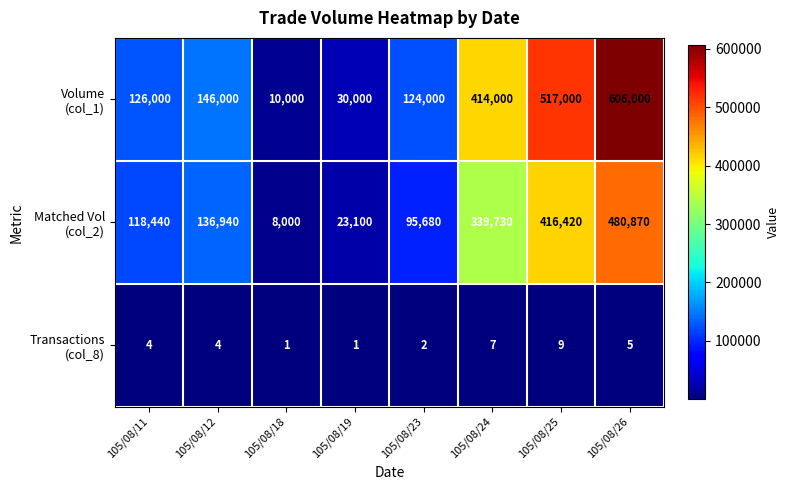

What is the total value across all series at 105/08/23?

219682